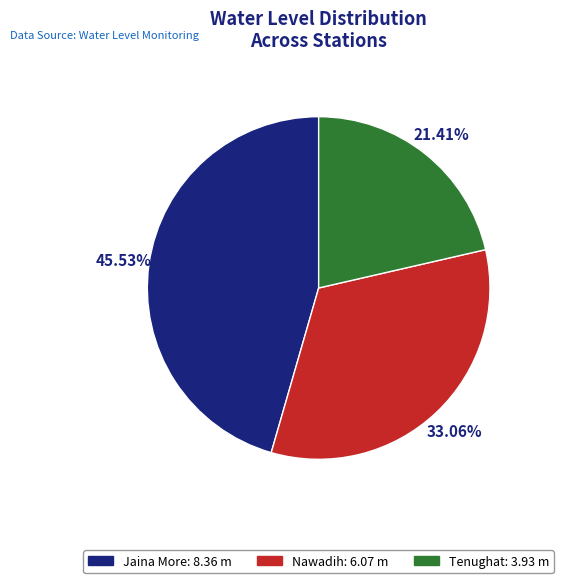

Between Jaina More and Nawadih, which is larger?

Jaina More